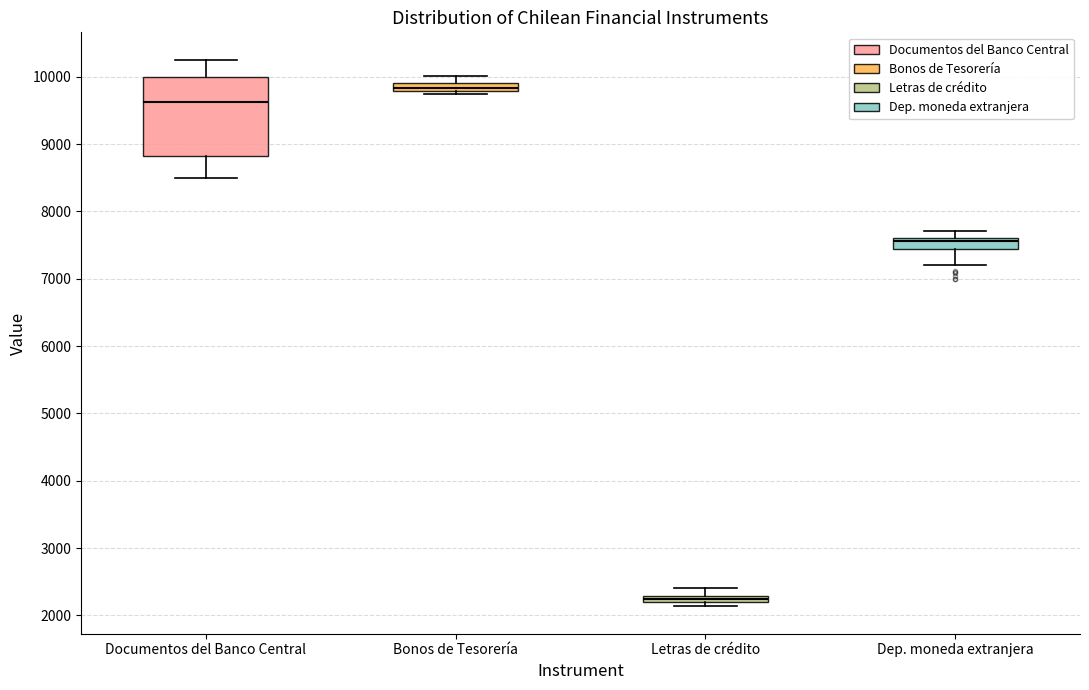

Which box has the lowest median line?

Letras de crédito